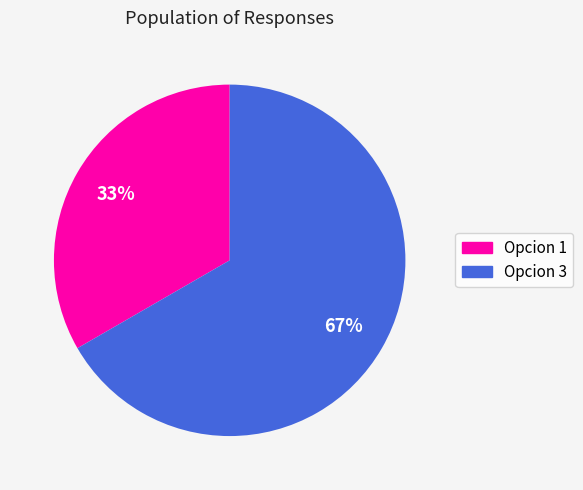

To the nearest percent, what is the average slice percentage?

50%